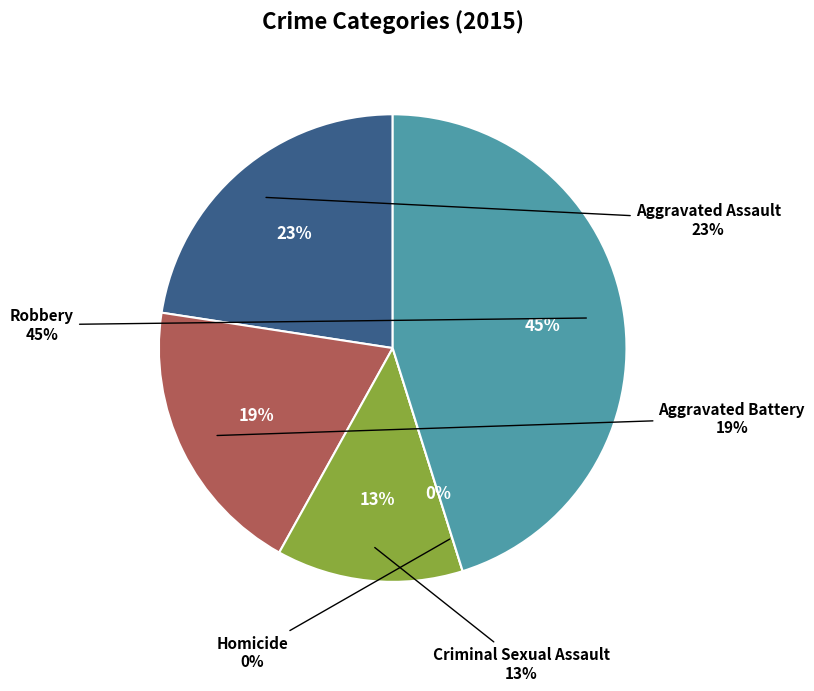

Combined, what portion of the pie is Aggravated Battery and Robbery?

64.5%